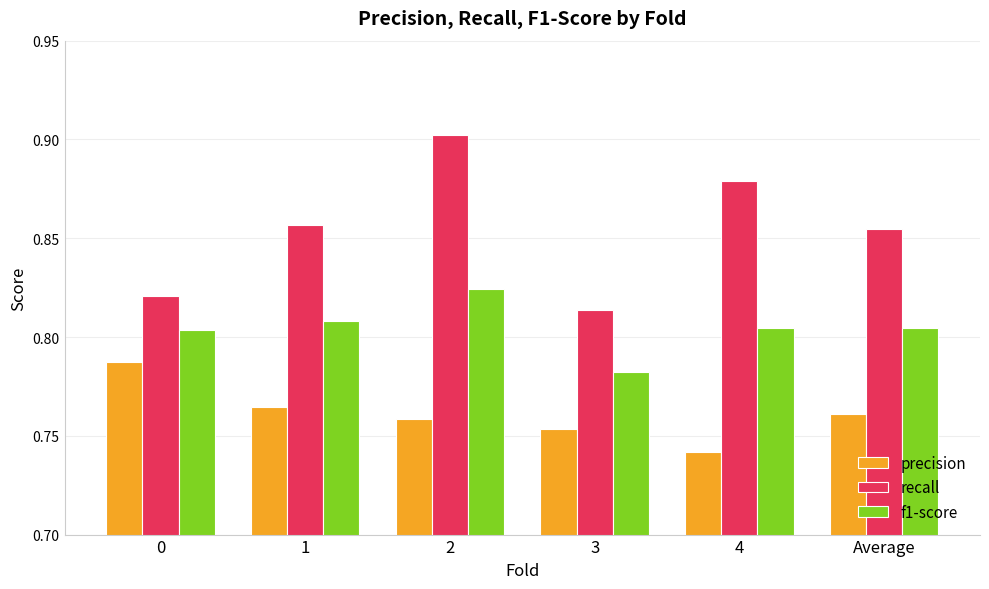

What is the total value across all series at Average?

2.4